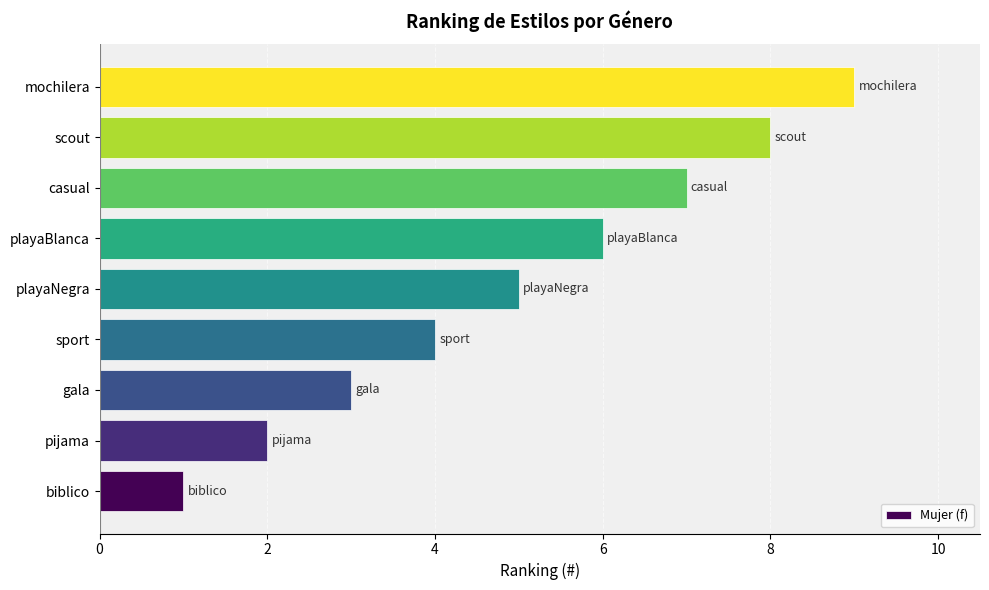

What is the difference between the second highest and second lowest values?

6